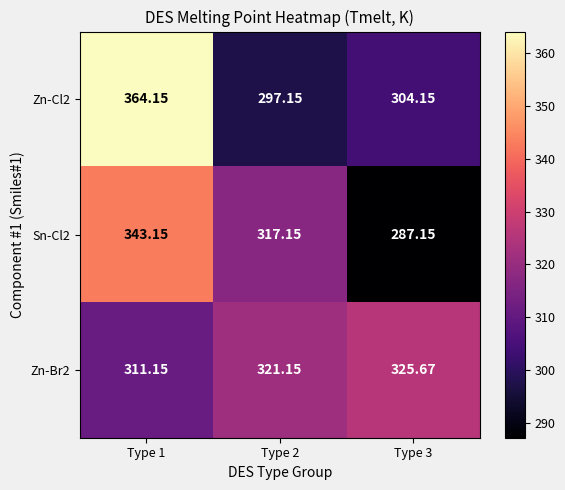

At which category does the chart reach its minimum across all series?

Type 3